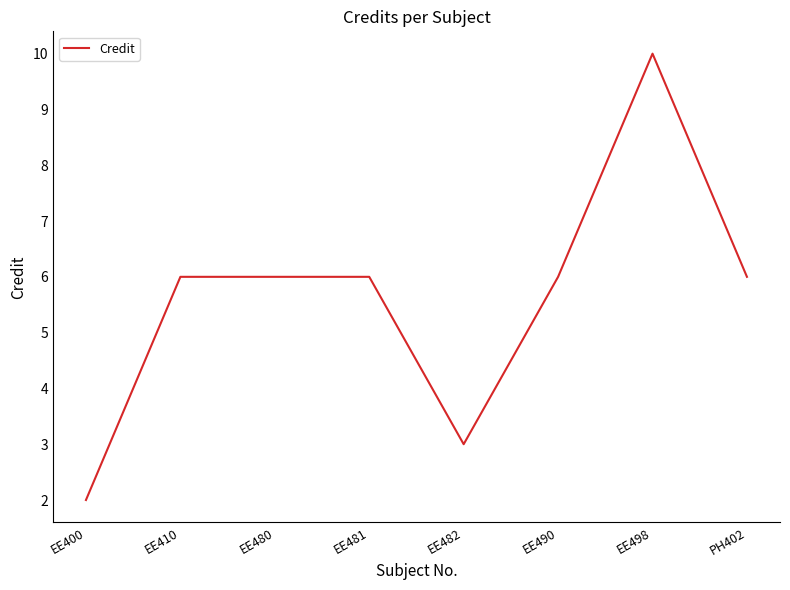

What is the difference between the maximum and minimum values?

8